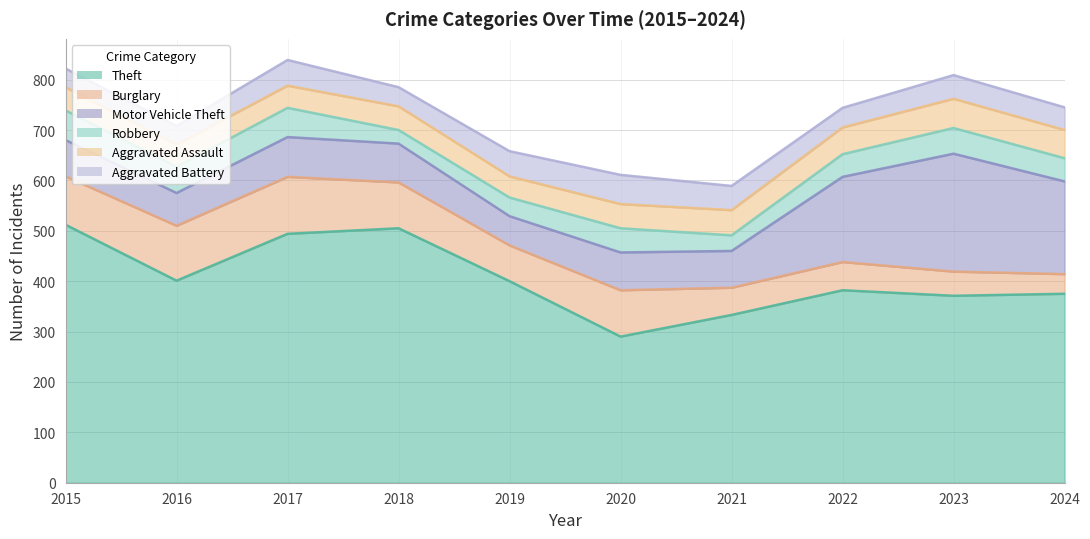

What is the average value of the Aggravated Battery series?

45